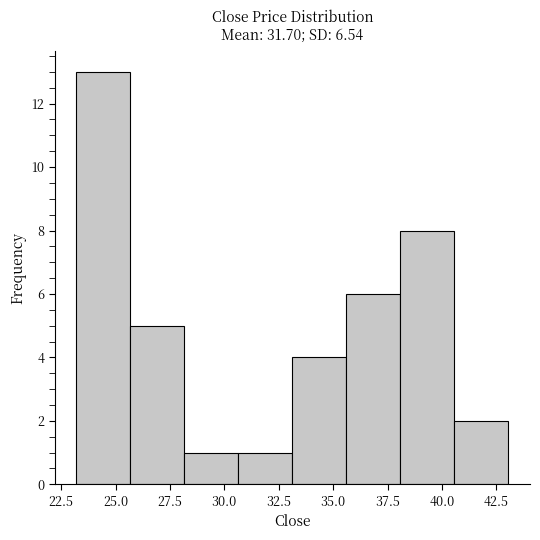

Over which range of the x-axis is the bar tallest?

23.0 to 25.5